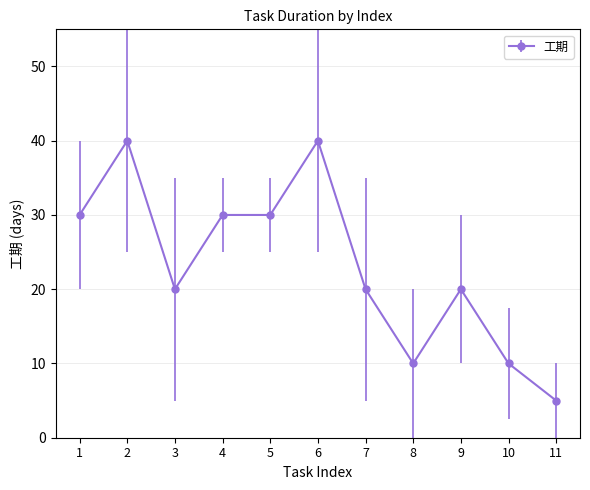

Which category has the lowest value across all series?

11